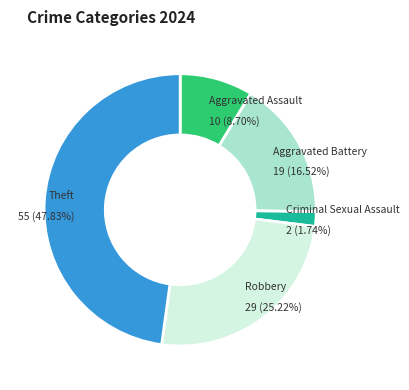

Count the number of slices in the pie.

5